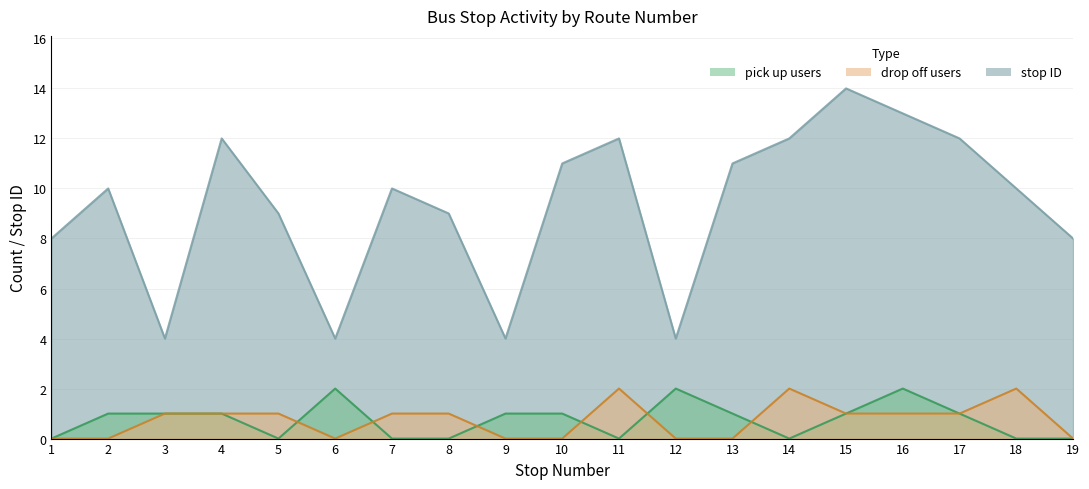

True or false: pick up users and stop ID cross at least once.

False